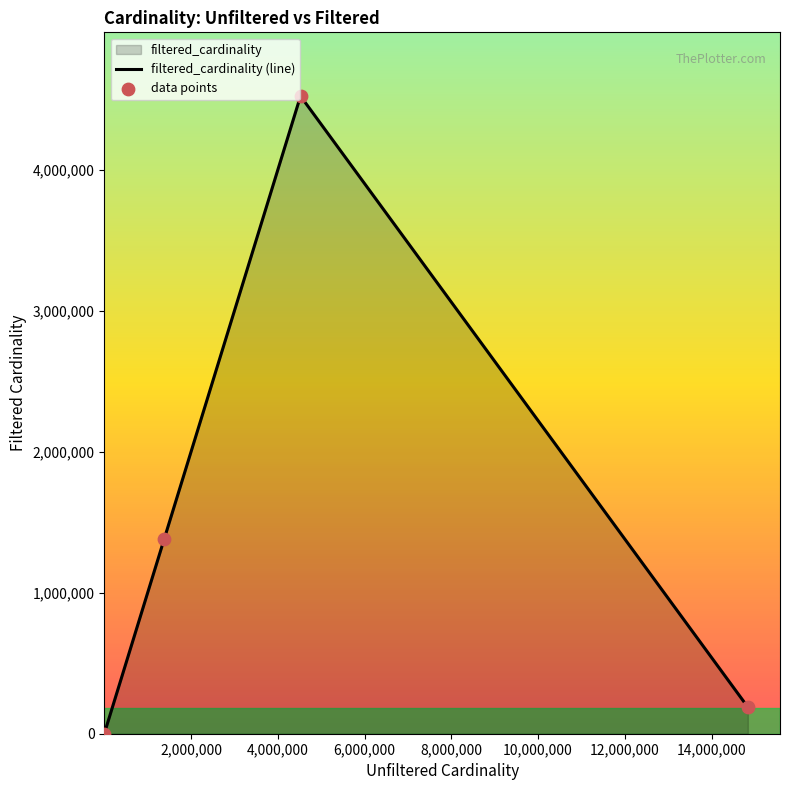

True or false: there are more than 0 points higher than both neighbors.

True